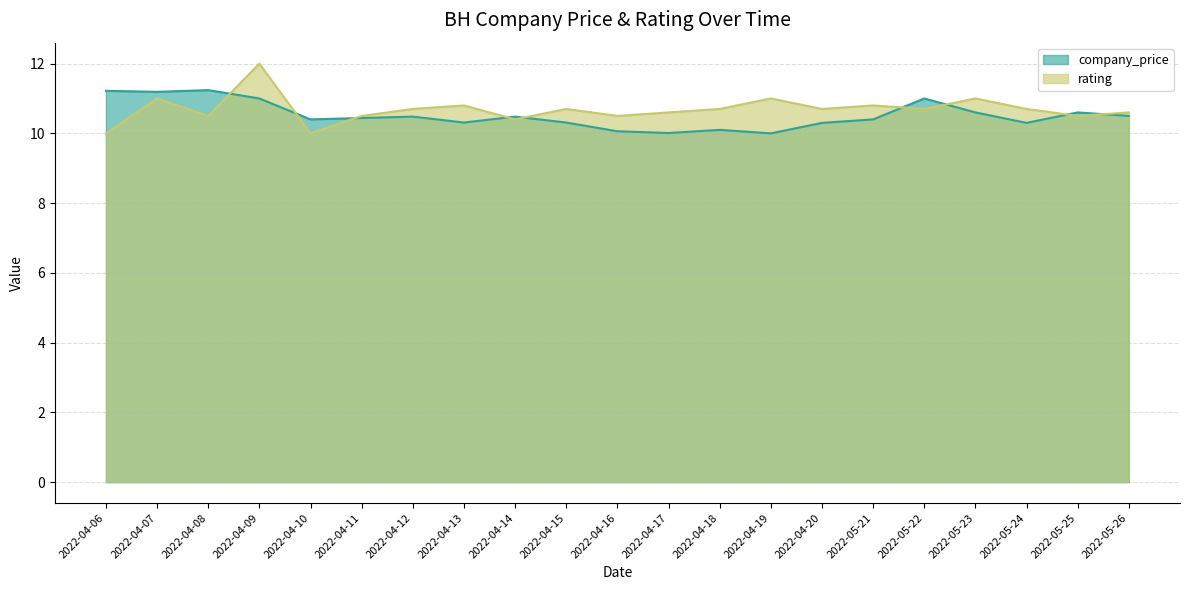

Rank the series by their average value, from lowest to highest.

company_price, rating